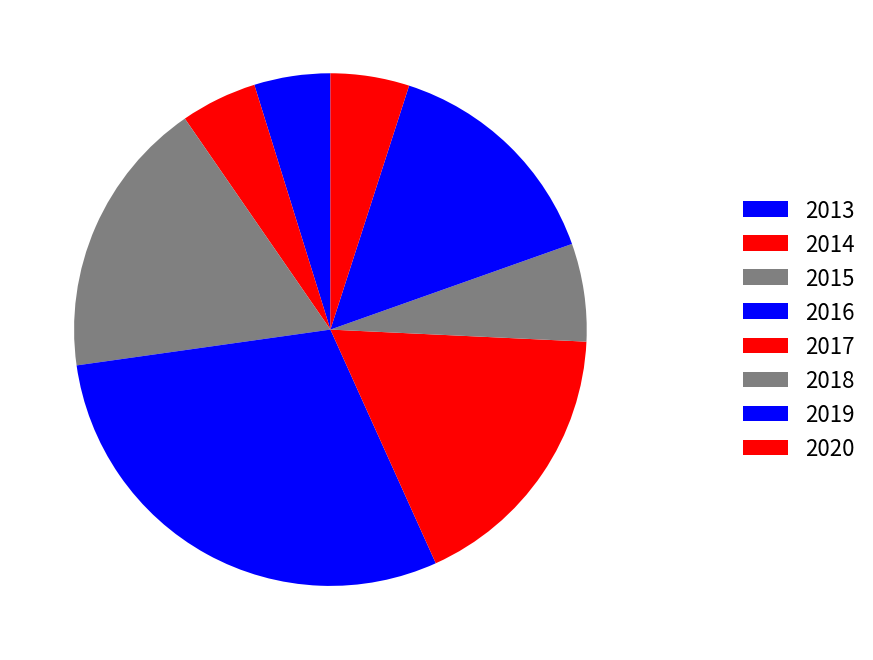

Do 2019 and 2013 together represent more than half of the pie?

No